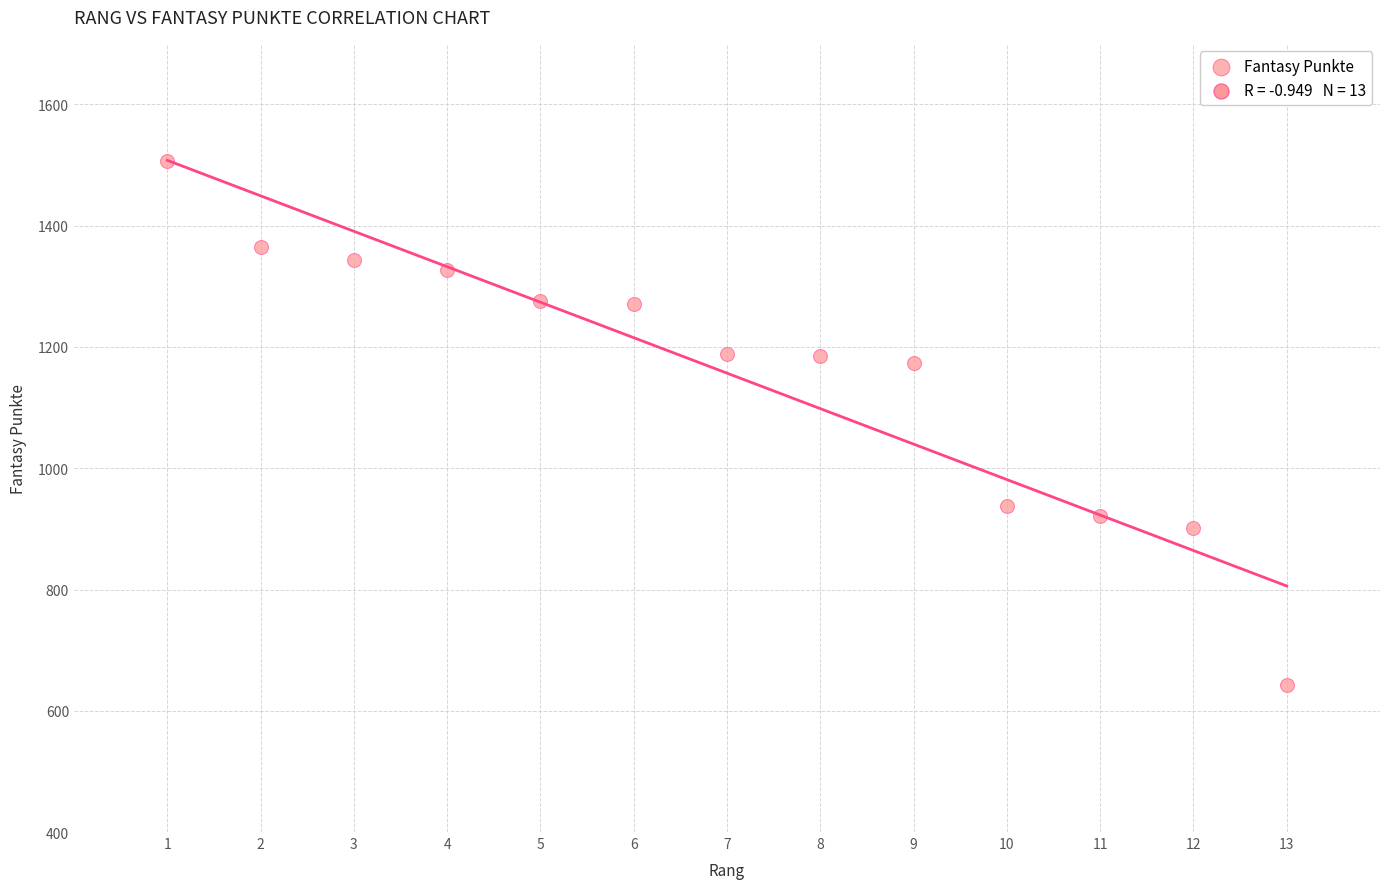

What is the range of X values (max minus min)?

12